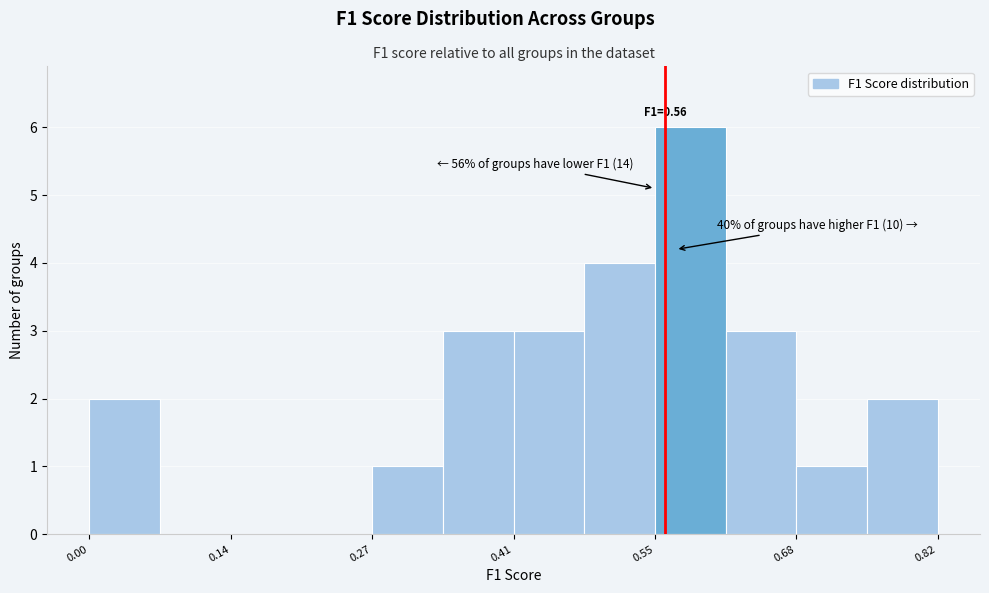

Around what value on the x-axis is the tallest bar? Give the approximate position of its centre, as read against the axis.

0.58